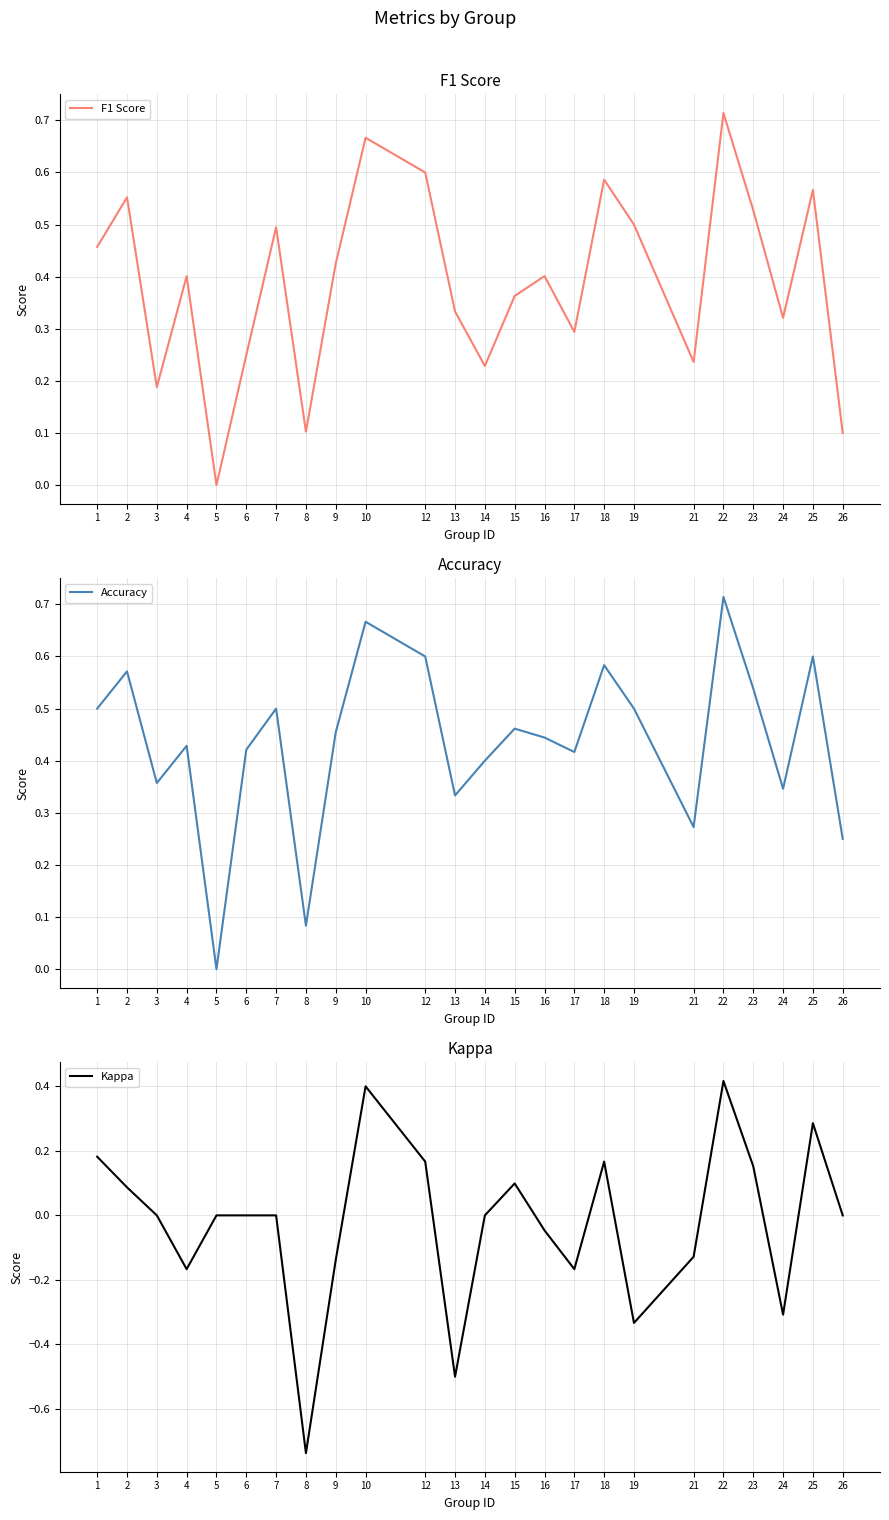

Rank the series at 10 from lowest to highest value.

Kappa, F1 Score, Accuracy